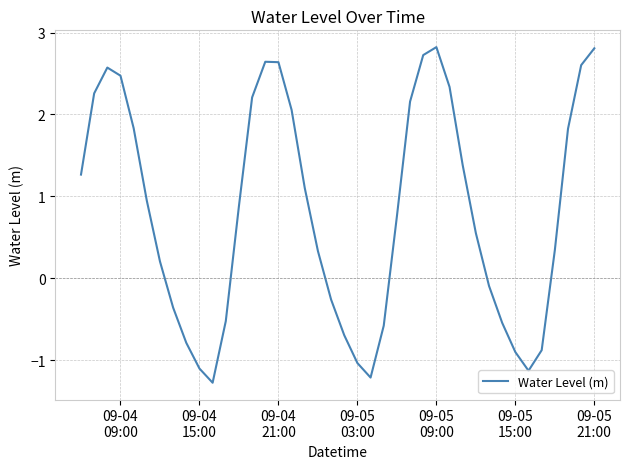

What is the minimum value shown in the chart?

-1.3